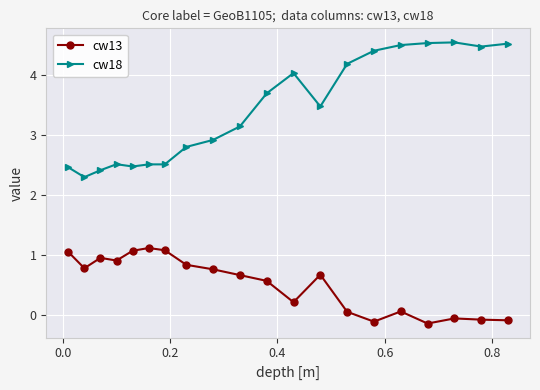

Which series has the largest range (max minus min)?

cw18